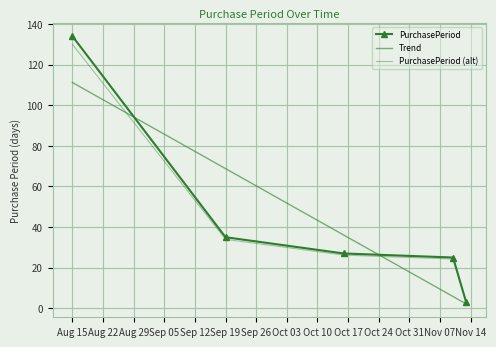

Rank the categories by value from highest to lowest.

2017-08-15, 2017-09-19, 2017-10-16, 2017-11-10, 2017-11-13